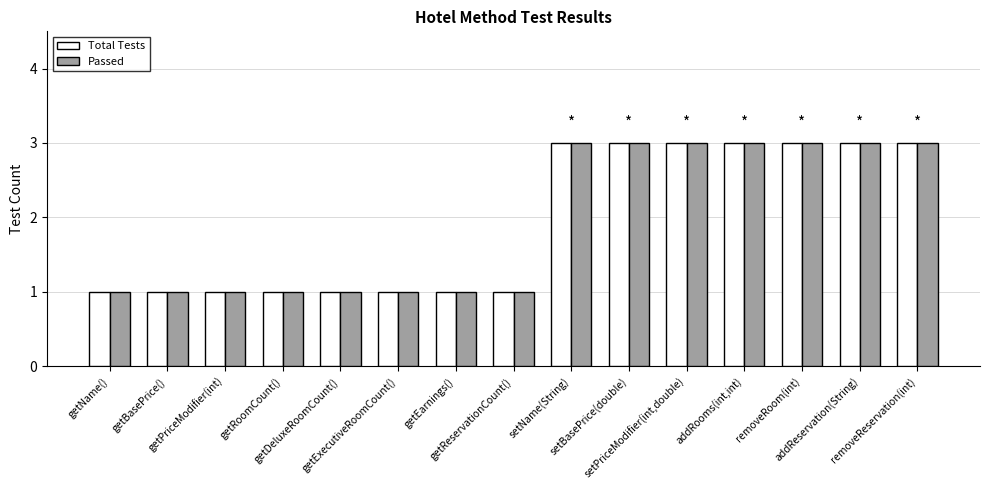

What is the sum of the Passed values at removeRoom(int) and getName()?

4